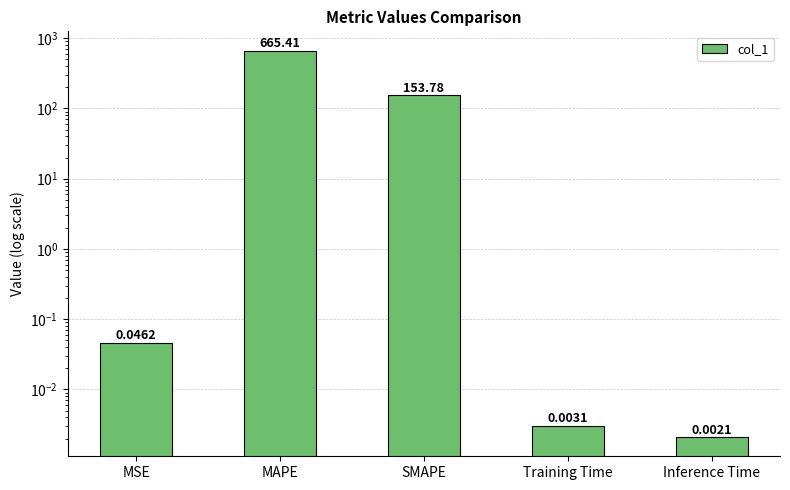

What position from the right is Inference Time?

1